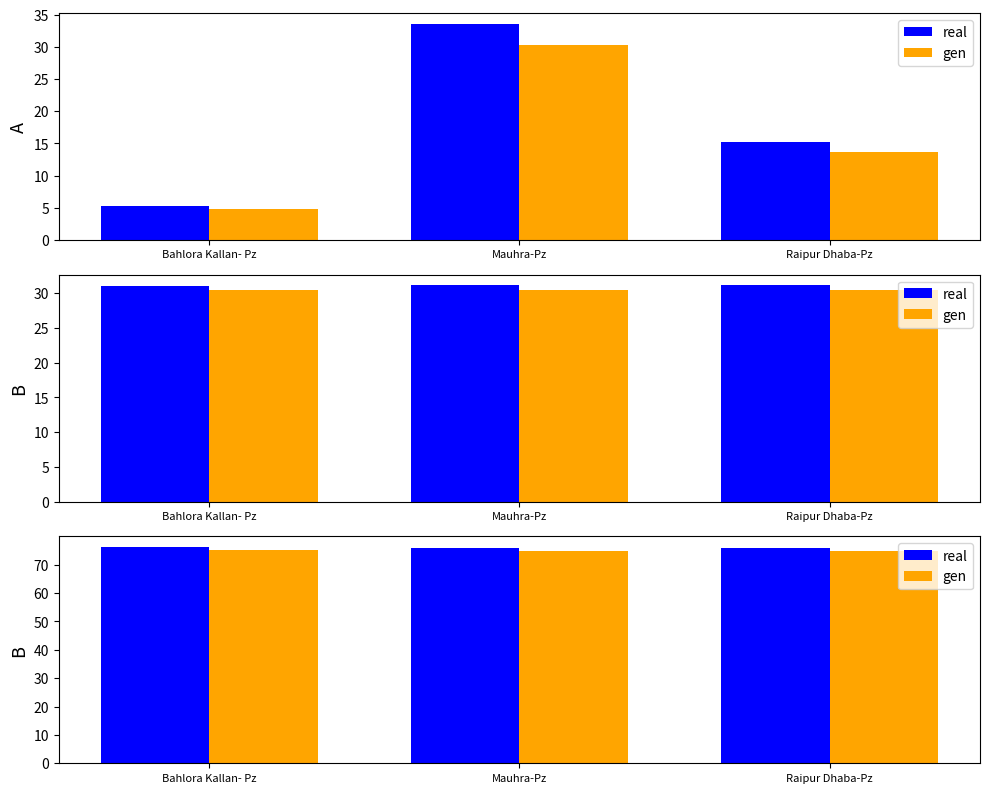

What is the label of the 2nd bar from the right?

Mauhra-Pz